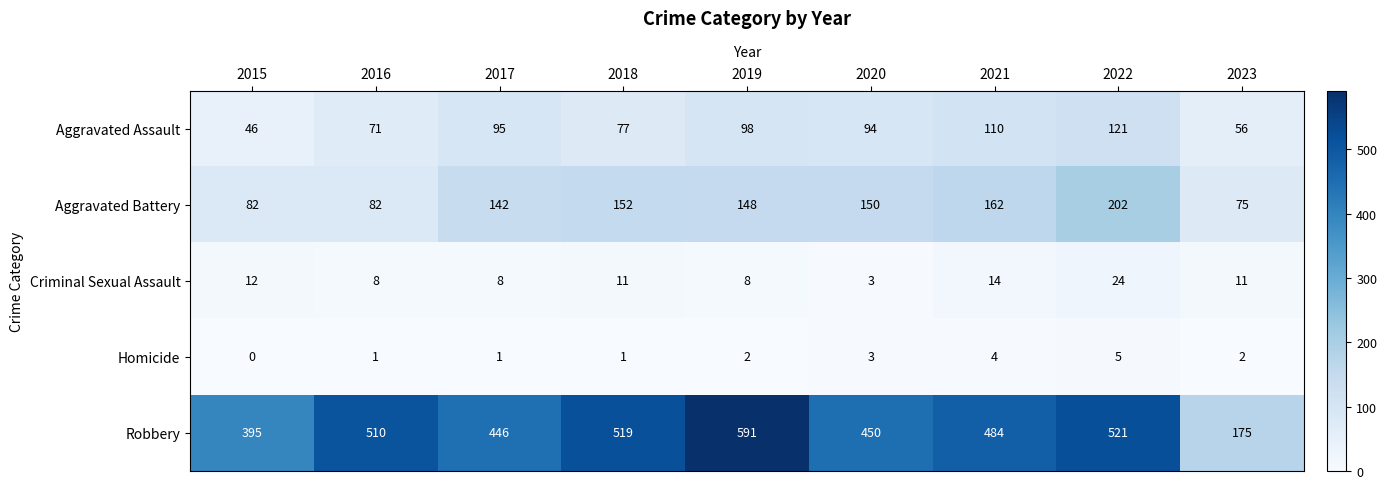

What is the difference between the maximum and minimum values in the Homicide series?

5